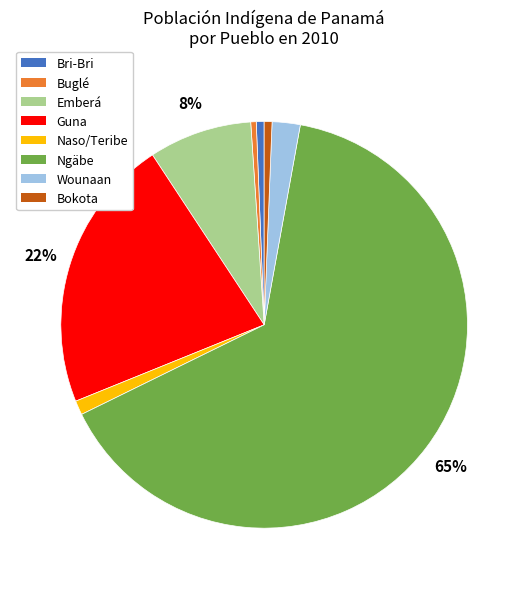

Which has a higher value, Buglé or Ngäbe?

Ngäbe